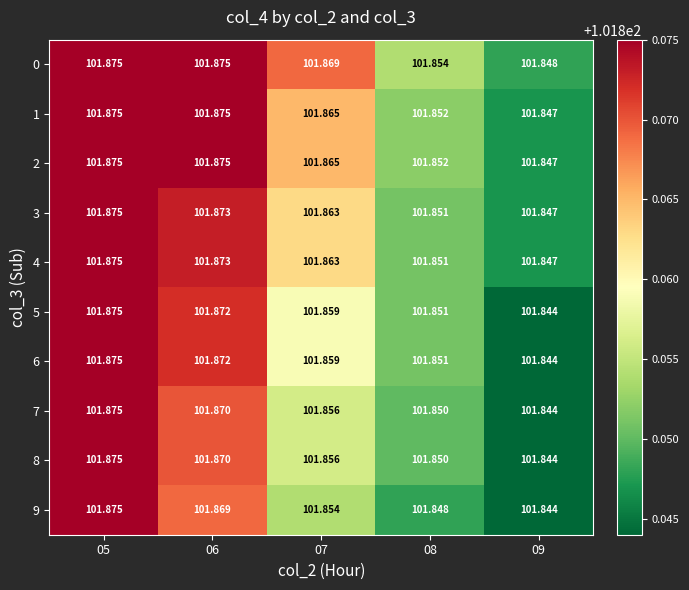

Is the value of 5 at 05 greater than the value of 9 at 07?

Yes